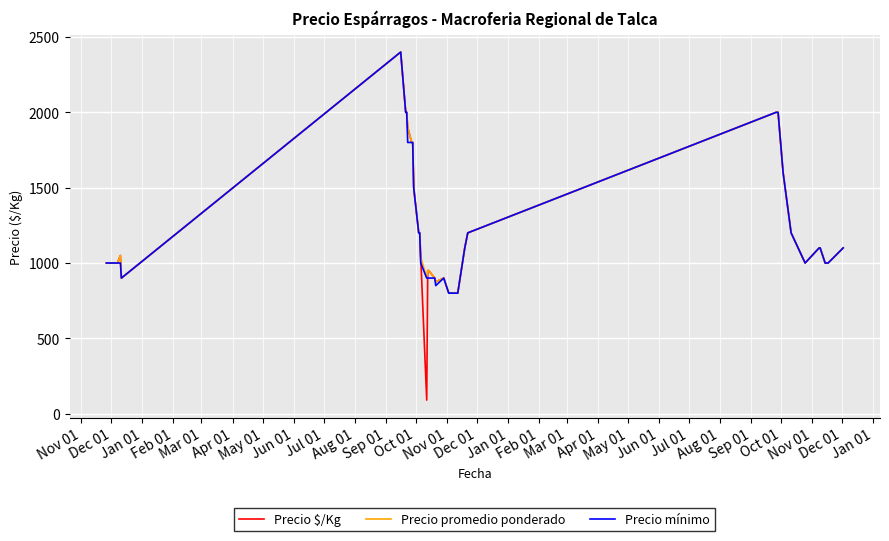

What is the greatest value displayed?

2400